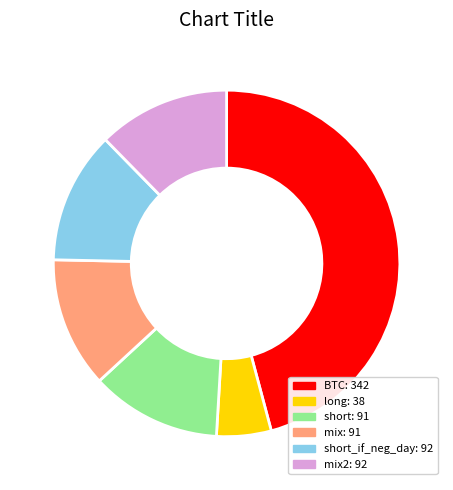

How many slices are in this pie chart?

6